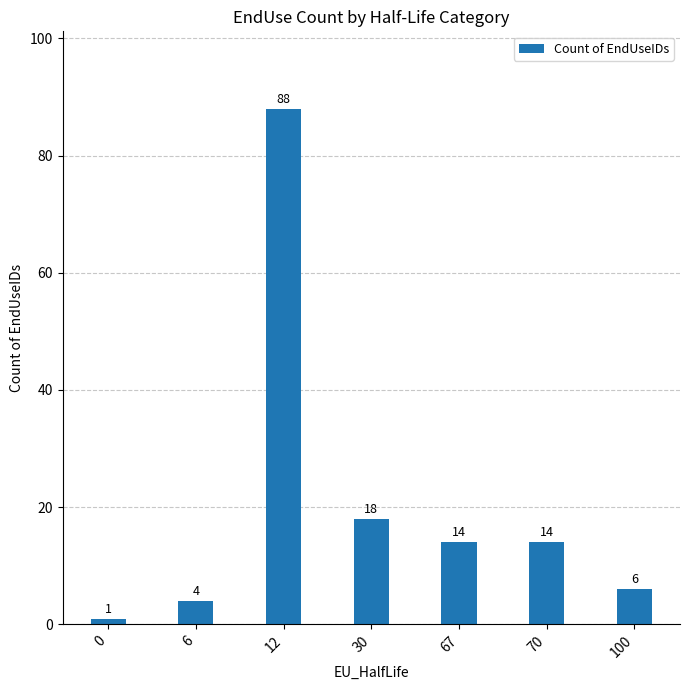

At which label is the value closest to 44?

30